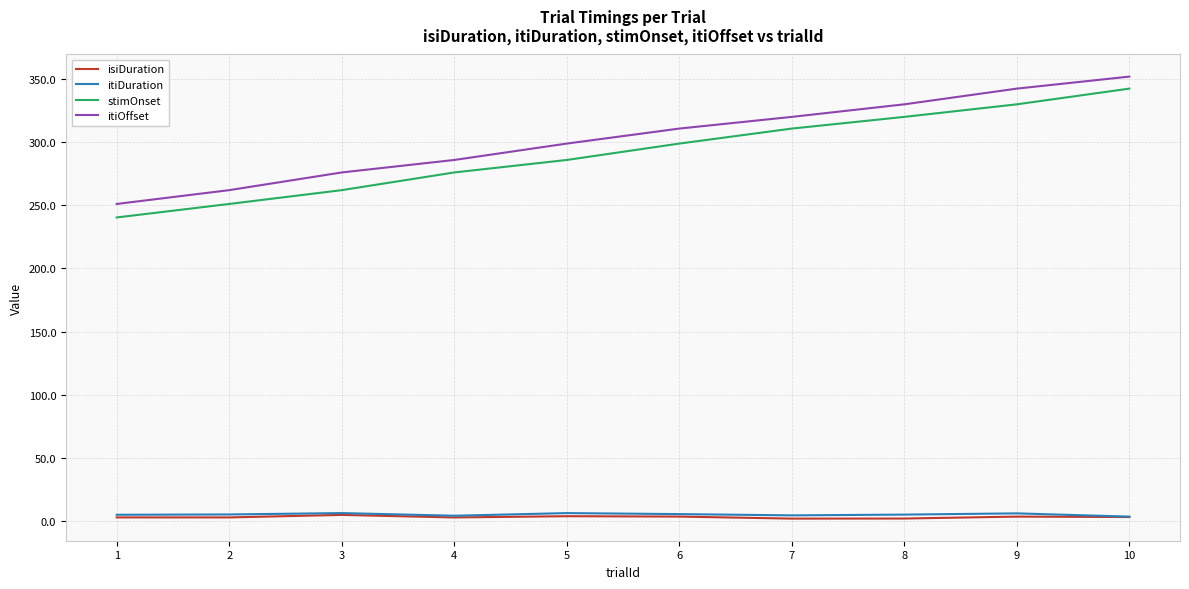

List the labels in order of stimOnset value, largest first.

10, 9, 8, 7, 6, 5, 4, 3, 2, 1